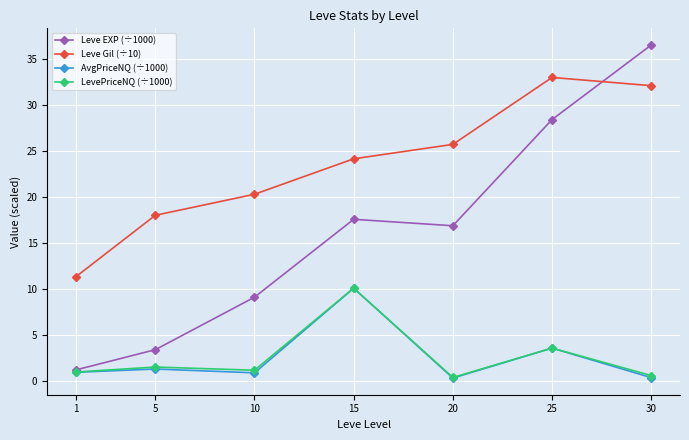

What is the difference between the highest and lowest values at 25?

29.4